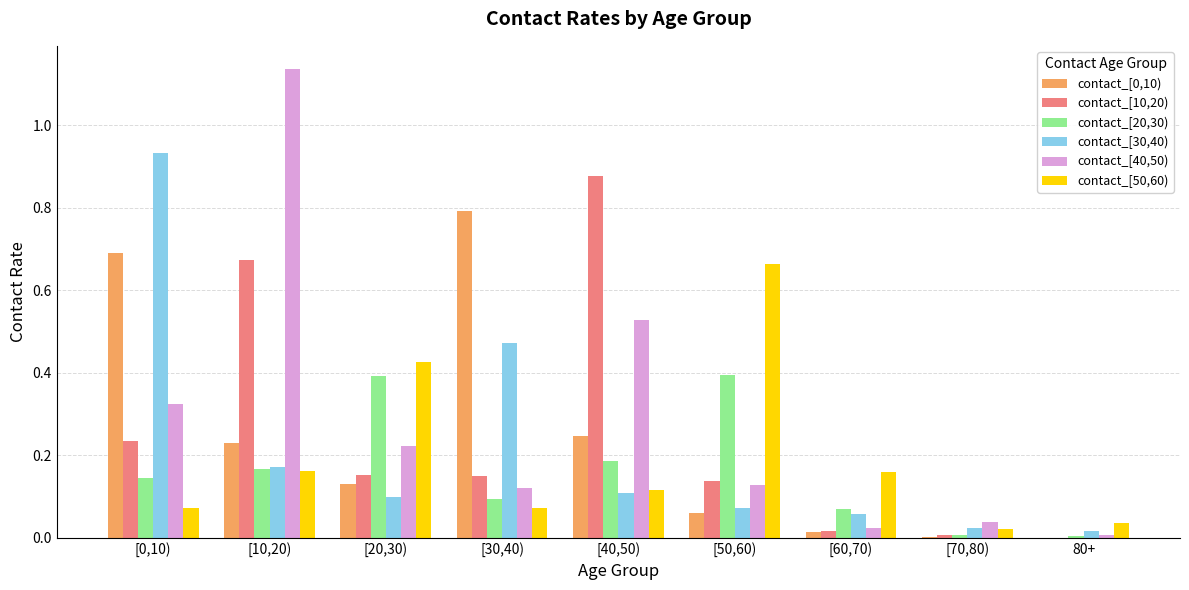

What is the sum of all contact_[0,10) values?

2.2